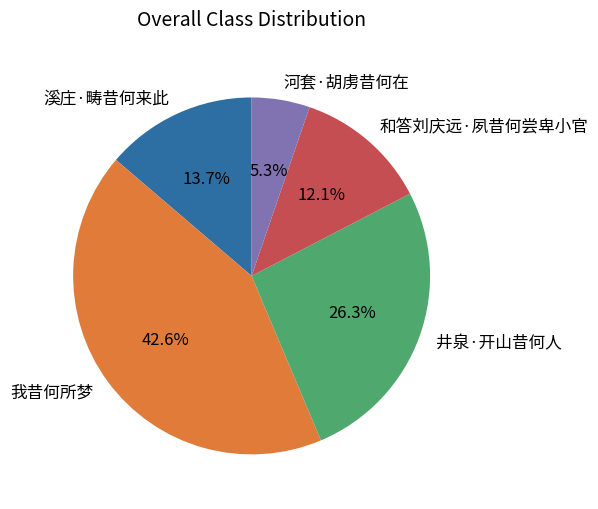

Which slice is the largest?

我昔何所梦